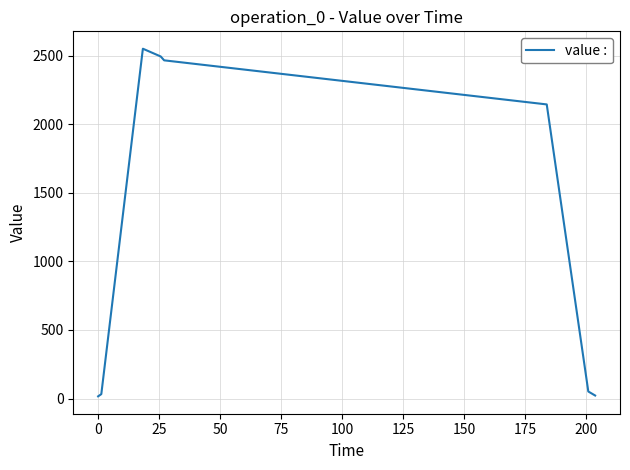

What is the greatest value displayed?

2550.7